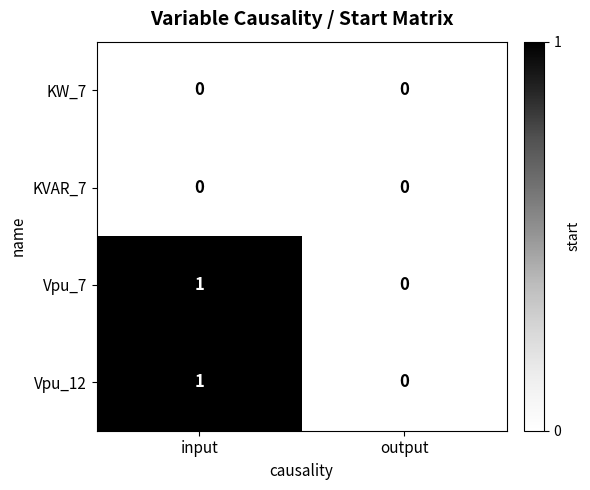

Reading right to left, extract all data points from this chart.

KW_7: 0	0
KVAR_7: 0	0
Vpu_7: 0	1
Vpu_12: 0	1